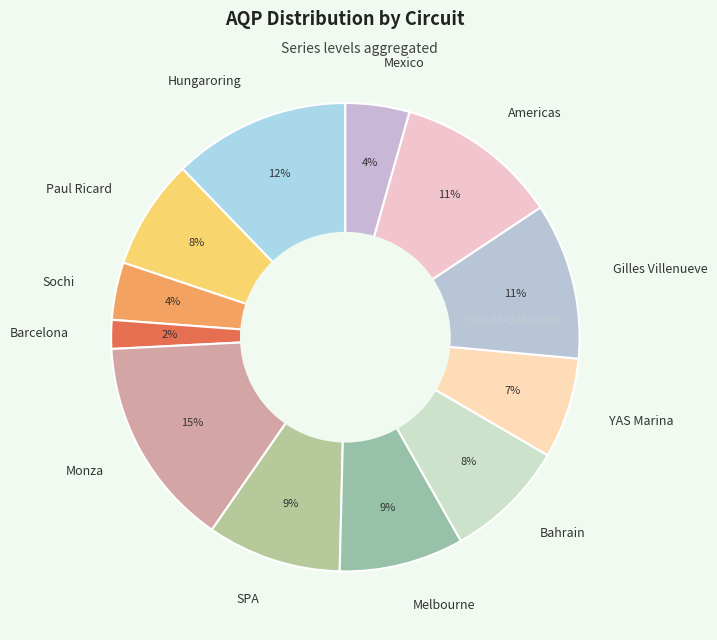

Does Americas account for over 50% of the chart?

No